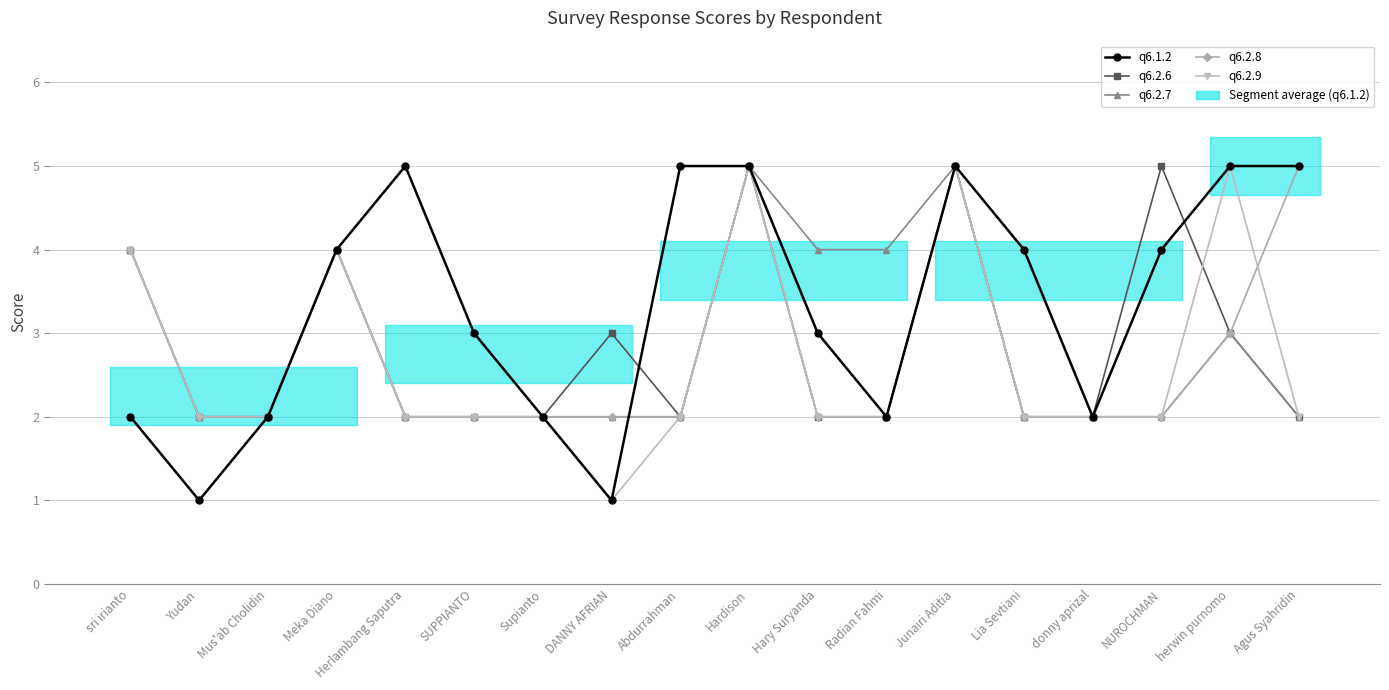

What is the sum of all q6.2.8 values?

50